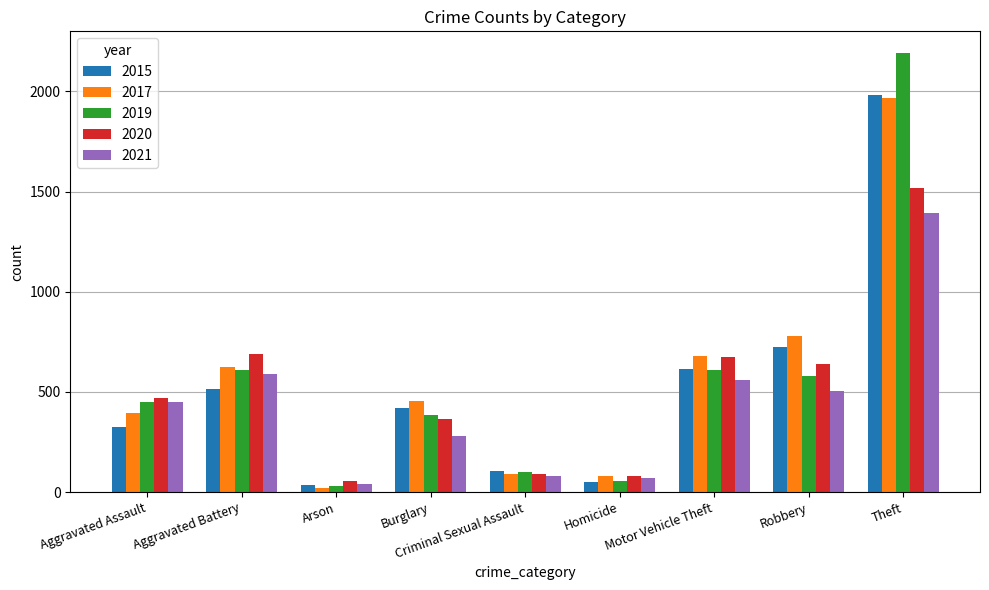

Rank the series at Robbery from highest to lowest value.

2017, 2015, 2020, 2019, 2021